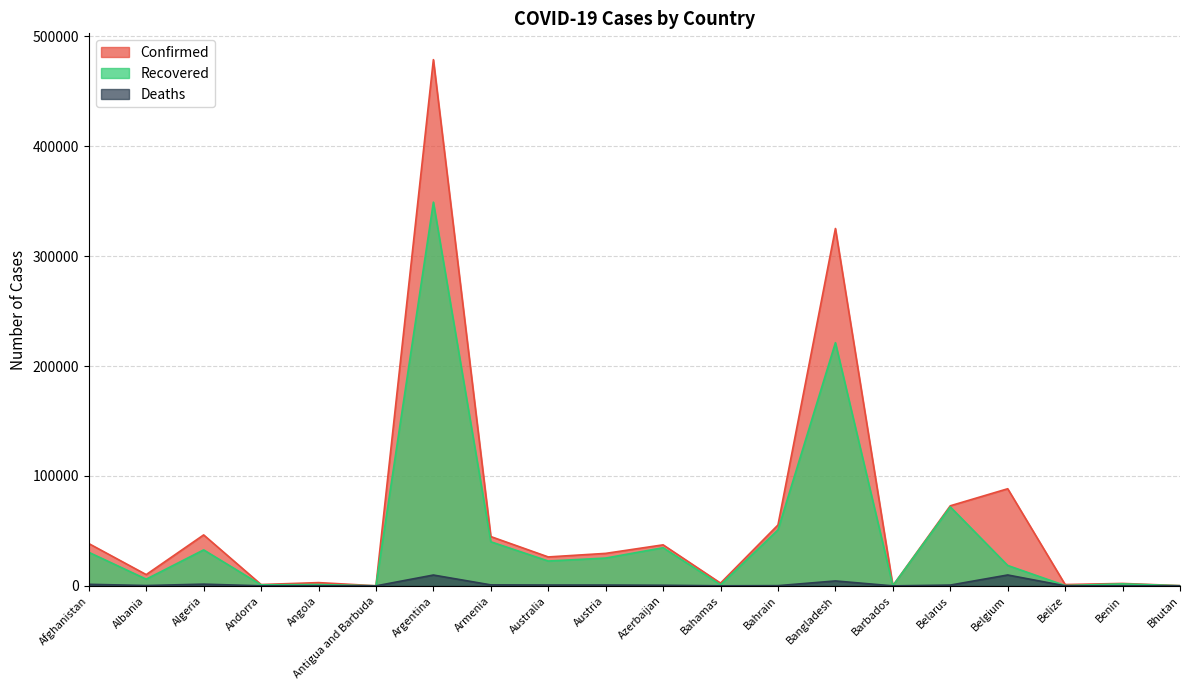

Count the number of categories in the chart.

20